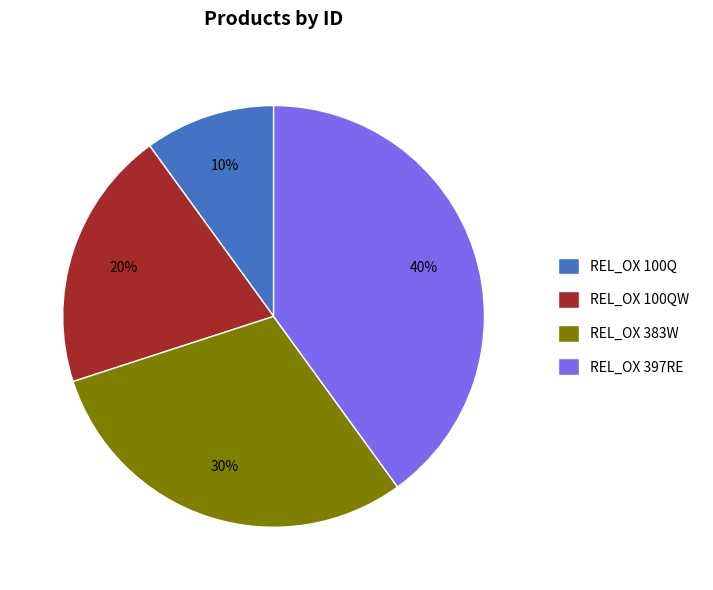

Rank the categories by value from lowest to highest.

REL_OX 100Q, REL_OX 100QW, REL_OX 383W, REL_OX 397RE